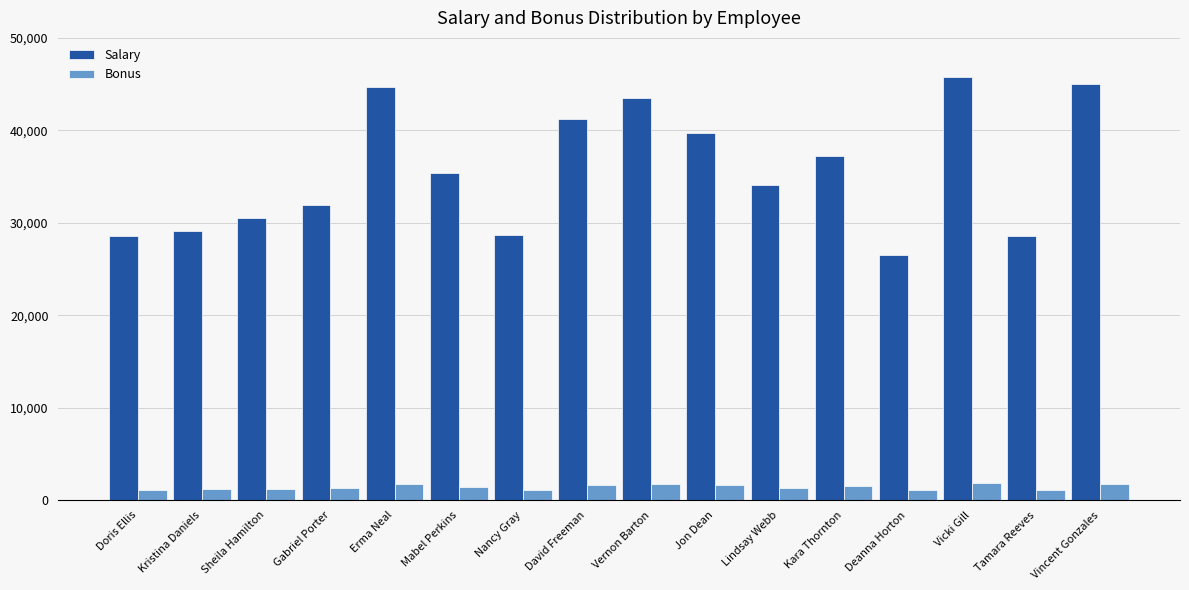

Read the Salary value at Nancy Gray.

28685.0